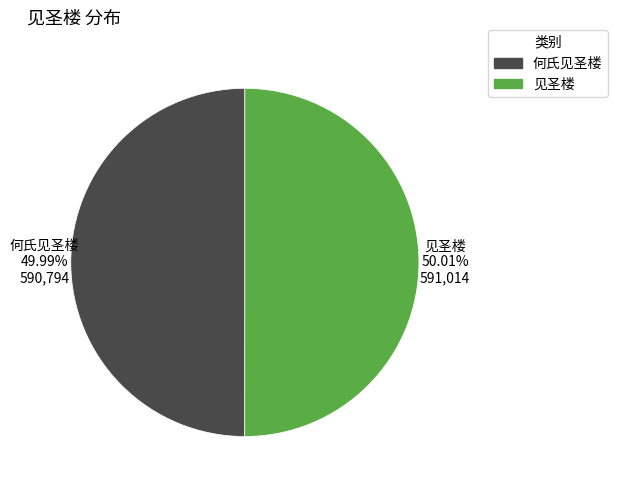

What percentage is the 何氏见圣楼 slice, to the nearest percent?

50%